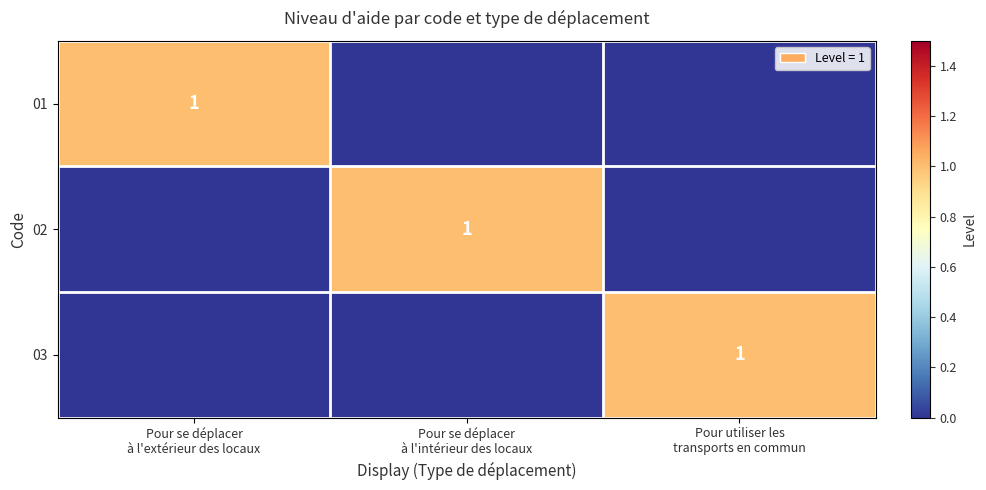

How many series are shown in this chart?

3